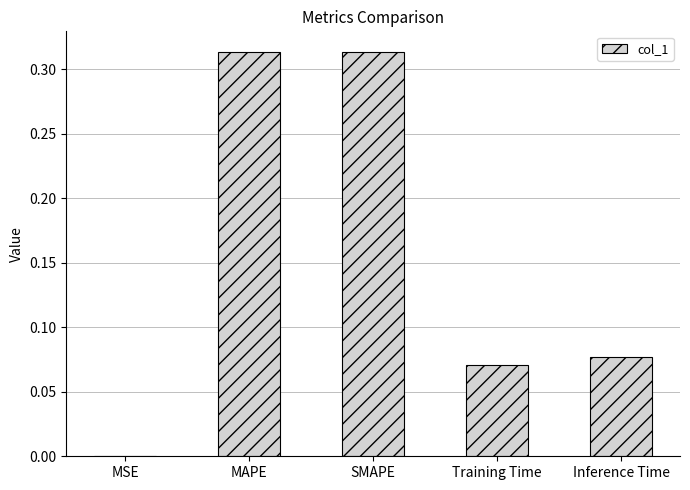

Where is the data nearest to the value 0?

MSE